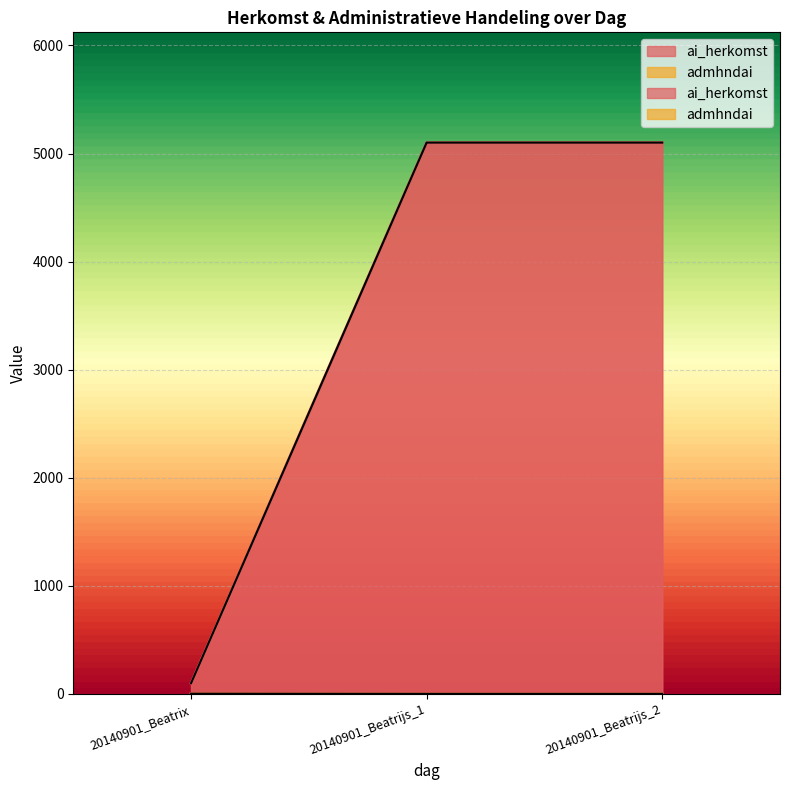

True or false: ai_herkomst has a value of 100 at 20140901_Beatrix.

True